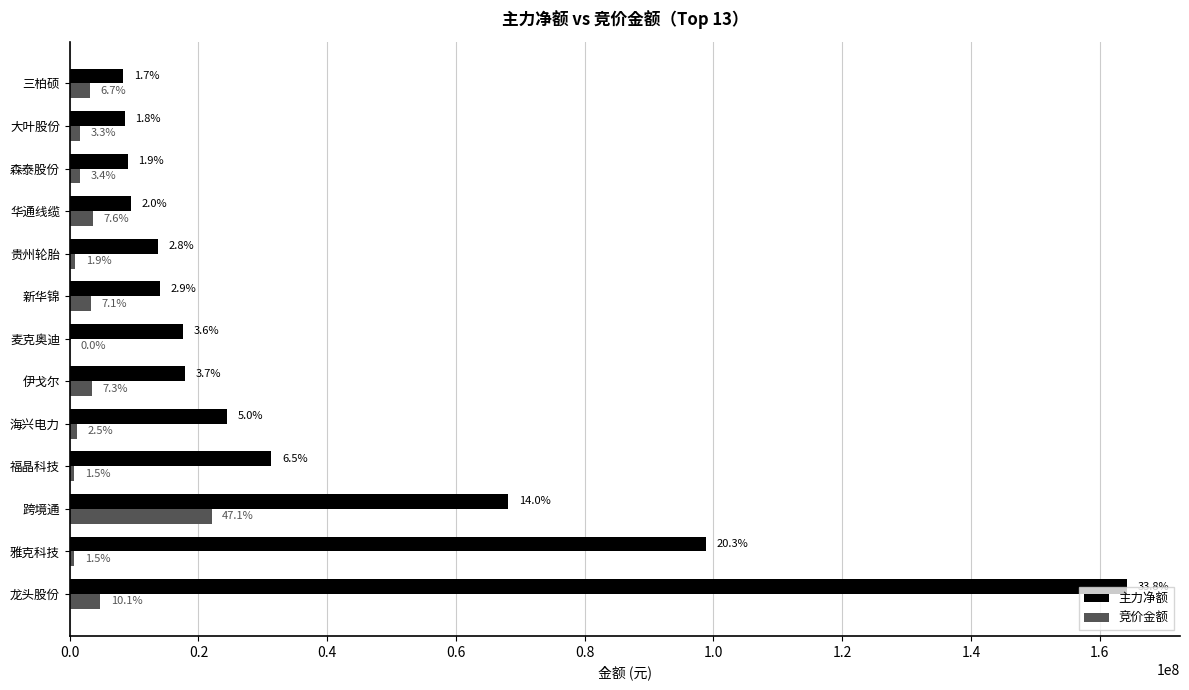

What are all the series names shown in the legend?

主力净额, 竞价金额